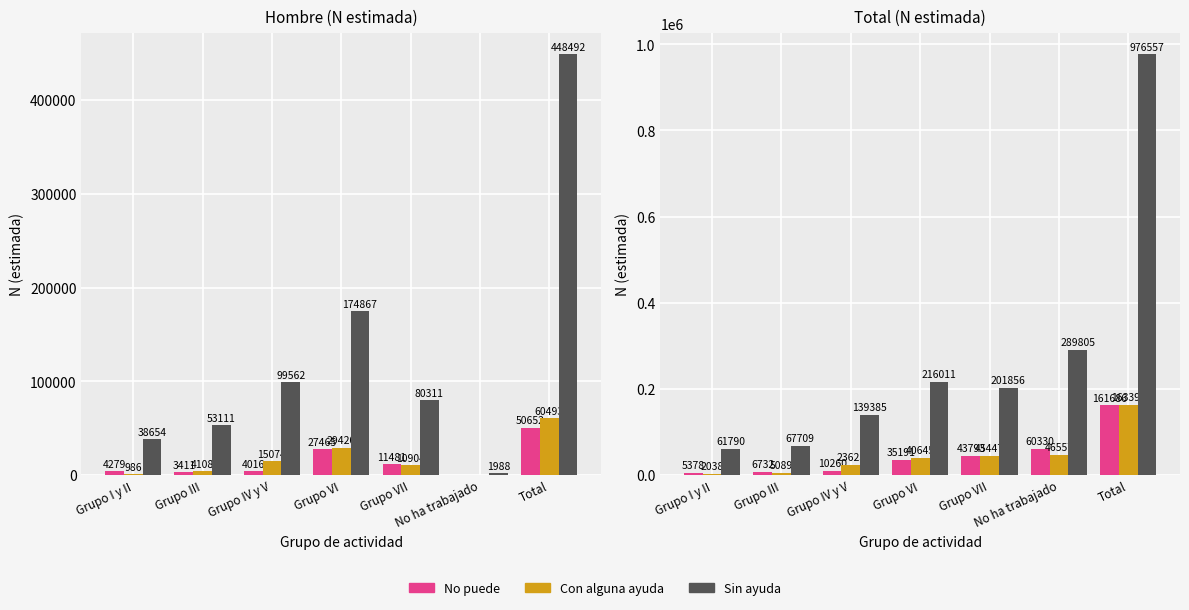

List the labels in order of Sin ayuda value, smallest first.

Grupo I y II, Grupo III, Grupo IV y V, Grupo VII, Grupo VI, No ha trabajado, Total